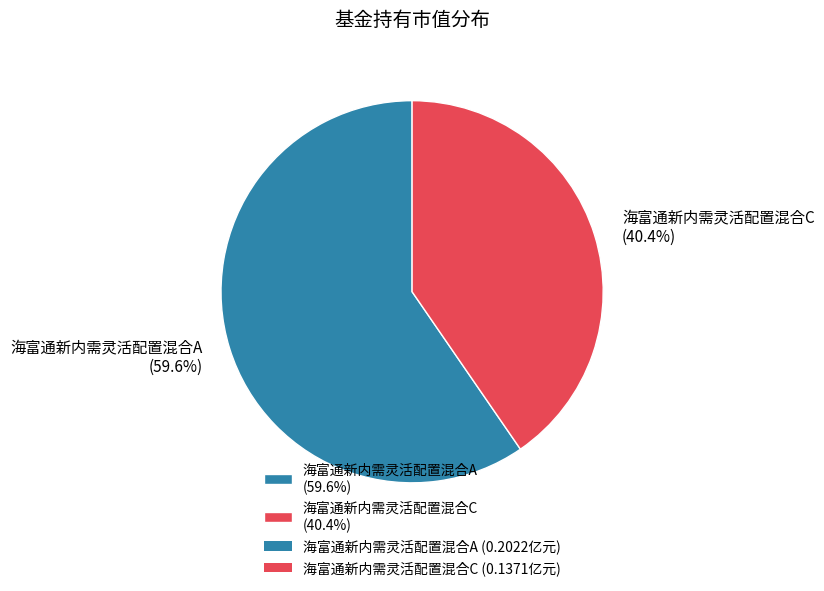

What percentage is the 海富通新内需灵活配置混合A slice, to the nearest percent?

60%